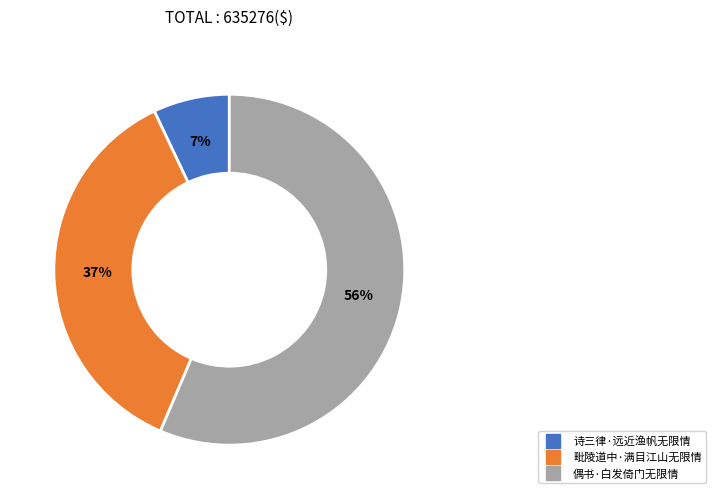

Does 偶书·白发倚门无限情 account for over 50% of the chart?

Yes